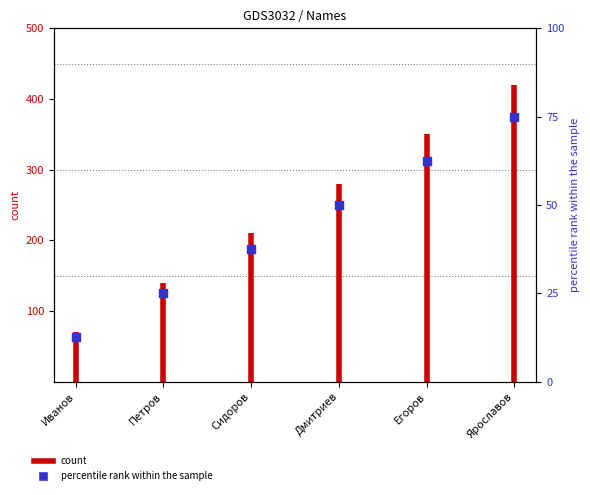

Between Ярославов and Дмитриев, which is larger?

Ярославов